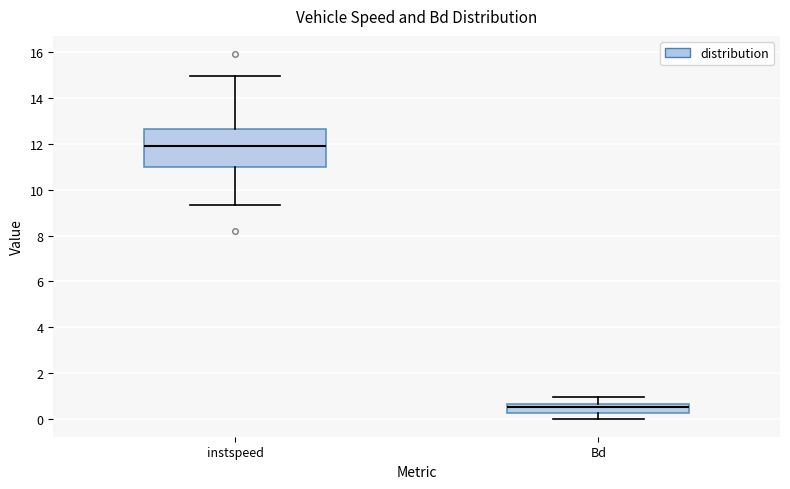

Which box has the lowest median line?

Bd